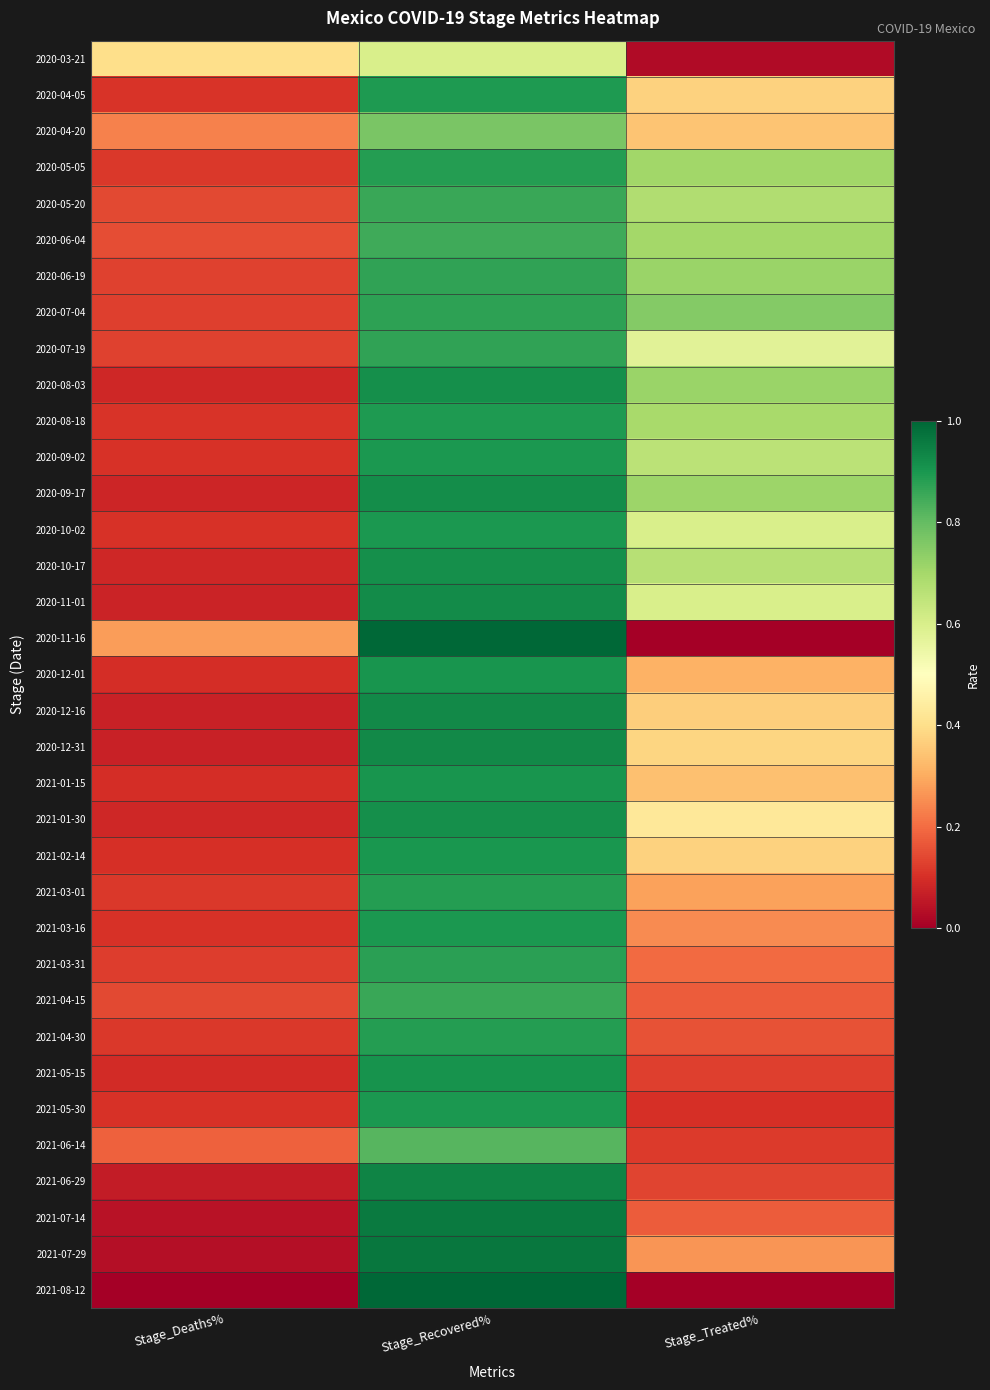

Reading left to right, transcribe all the data shown in this chart.

2020-03-21: Stage_Deaths%=0.4	Stage_Recovered%=0.6	Stage_Treated%=0.0
2020-04-05: Stage_Deaths%=0.1	Stage_Recovered%=0.9	Stage_Treated%=0.4
2020-04-20: Stage_Deaths%=0.2	Stage_Recovered%=0.8	Stage_Treated%=0.3
2020-05-05: Stage_Deaths%=0.1	Stage_Recovered%=0.9	Stage_Treated%=0.7
2020-05-20: Stage_Deaths%=0.1	Stage_Recovered%=0.9	Stage_Treated%=0.7
2020-06-04: Stage_Deaths%=0.2	Stage_Recovered%=0.8	Stage_Treated%=0.7
2020-06-19: Stage_Deaths%=0.1	Stage_Recovered%=0.9	Stage_Treated%=0.7
2020-07-04: Stage_Deaths%=0.1	Stage_Recovered%=0.9	Stage_Treated%=0.8
2020-07-19: Stage_Deaths%=0.1	Stage_Recovered%=0.9	Stage_Treated%=0.6
2020-08-03: Stage_Deaths%=0.1	Stage_Recovered%=0.9	Stage_Treated%=0.7
2020-08-18: Stage_Deaths%=0.1	Stage_Recovered%=0.9	Stage_Treated%=0.7
2020-09-02: Stage_Deaths%=0.1	Stage_Recovered%=0.9	Stage_Treated%=0.7
2020-09-17: Stage_Deaths%=0.1	Stage_Recovered%=0.9	Stage_Treated%=0.7
2020-10-02: Stage_Deaths%=0.1	Stage_Recovered%=0.9	Stage_Treated%=0.6
2020-10-17: Stage_Deaths%=0.1	Stage_Recovered%=0.9	Stage_Treated%=0.7
2020-11-01: Stage_Deaths%=0.1	Stage_Recovered%=0.9	Stage_Treated%=0.6
2020-11-16: Stage_Deaths%=0.3	Stage_Recovered%=1.3	Stage_Treated%=-0.2
2020-12-01: Stage_Deaths%=0.1	Stage_Recovered%=0.9	Stage_Treated%=0.3
2020-12-16: Stage_Deaths%=0.1	Stage_Recovered%=0.9	Stage_Treated%=0.4
2020-12-31: Stage_Deaths%=0.1	Stage_Recovered%=0.9	Stage_Treated%=0.4
2021-01-15: Stage_Deaths%=0.1	Stage_Recovered%=0.9	Stage_Treated%=0.3
2021-01-30: Stage_Deaths%=0.1	Stage_Recovered%=0.9	Stage_Treated%=0.4
2021-02-14: Stage_Deaths%=0.1	Stage_Recovered%=0.9	Stage_Treated%=0.4
2021-03-01: Stage_Deaths%=0.1	Stage_Recovered%=0.9	Stage_Treated%=0.3
2021-03-16: Stage_Deaths%=0.1	Stage_Recovered%=0.9	Stage_Treated%=0.2
2021-03-31: Stage_Deaths%=0.1	Stage_Recovered%=0.9	Stage_Treated%=0.2
2021-04-15: Stage_Deaths%=0.1	Stage_Recovered%=0.9	Stage_Treated%=0.2
2021-04-30: Stage_Deaths%=0.1	Stage_Recovered%=0.9	Stage_Treated%=0.2
2021-05-15: Stage_Deaths%=0.1	Stage_Recovered%=0.9	Stage_Treated%=0.1
2021-05-30: Stage_Deaths%=0.1	Stage_Recovered%=0.9	Stage_Treated%=0.1
2021-06-14: Stage_Deaths%=0.2	Stage_Recovered%=0.8	Stage_Treated%=0.1
2021-06-29: Stage_Deaths%=0.1	Stage_Recovered%=0.9	Stage_Treated%=0.1
2021-07-14: Stage_Deaths%=0.0	Stage_Recovered%=1.0	Stage_Treated%=0.2
2021-07-29: Stage_Deaths%=0.0	Stage_Recovered%=1.0	Stage_Treated%=0.3
2021-08-12: Stage_Deaths%=0.0	Stage_Recovered%=1.0	Stage_Treated%=-0.5